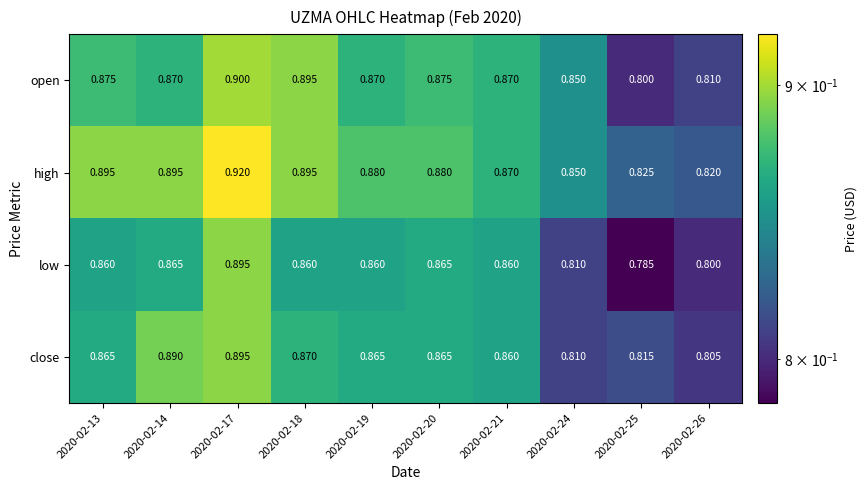

Rank the series by their average value, from highest to lowest.

high, open, close, low